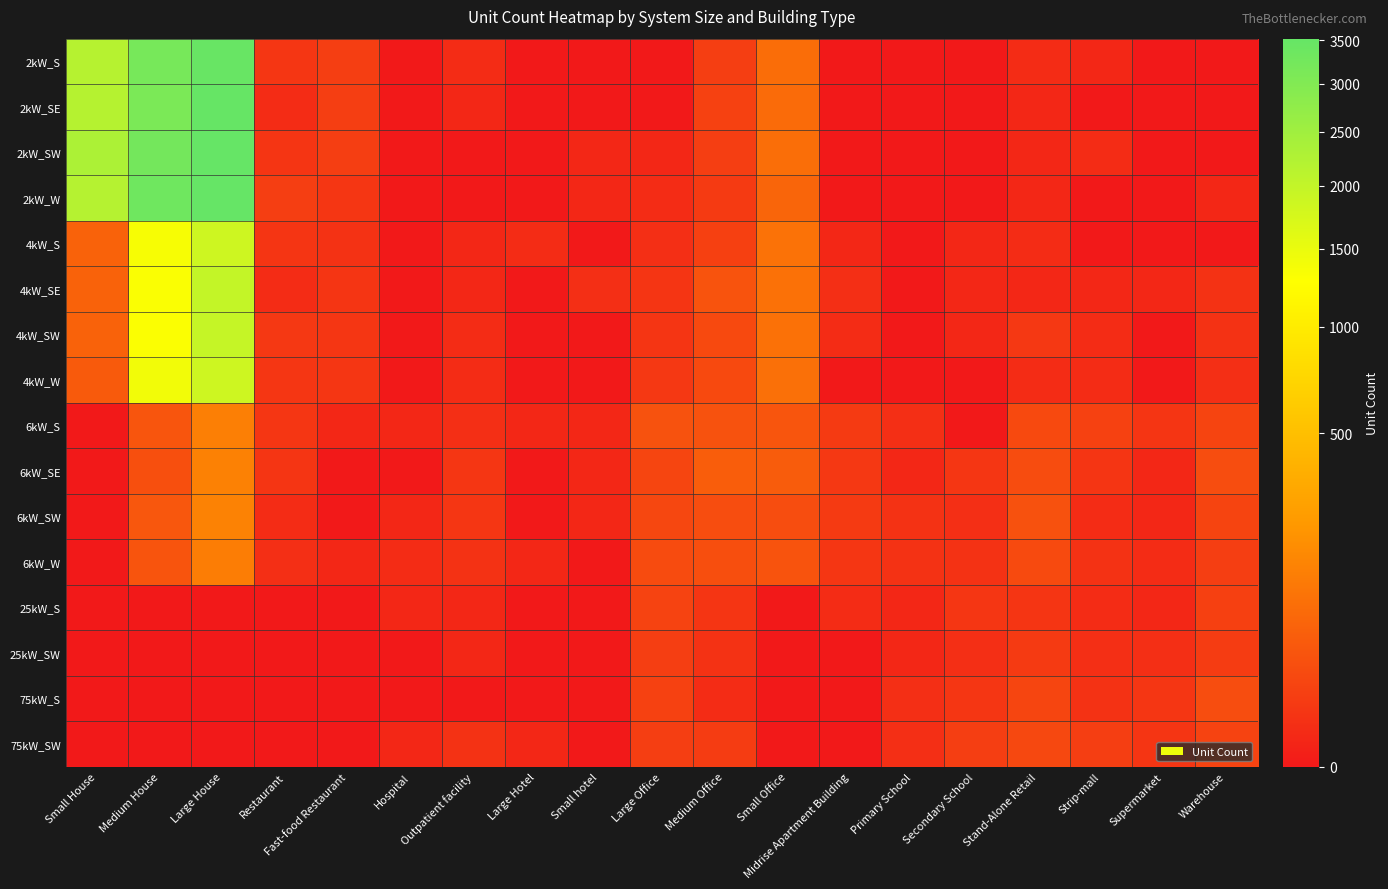

Rank the series at Outpatient facility from highest to lowest value.

6kW_SE, 6kW_SW, 6kW_W, 75kW_SW, 6kW_S, 2kW_S, 4kW_SW, 4kW_W, 2kW_SE, 4kW_S, 4kW_SE, 25kW_S, 25kW_SW, 2kW_SW, 2kW_W, 75kW_S